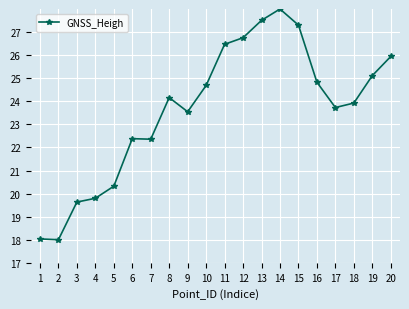

Does the chart display data point markers on the line(s)?

Yes